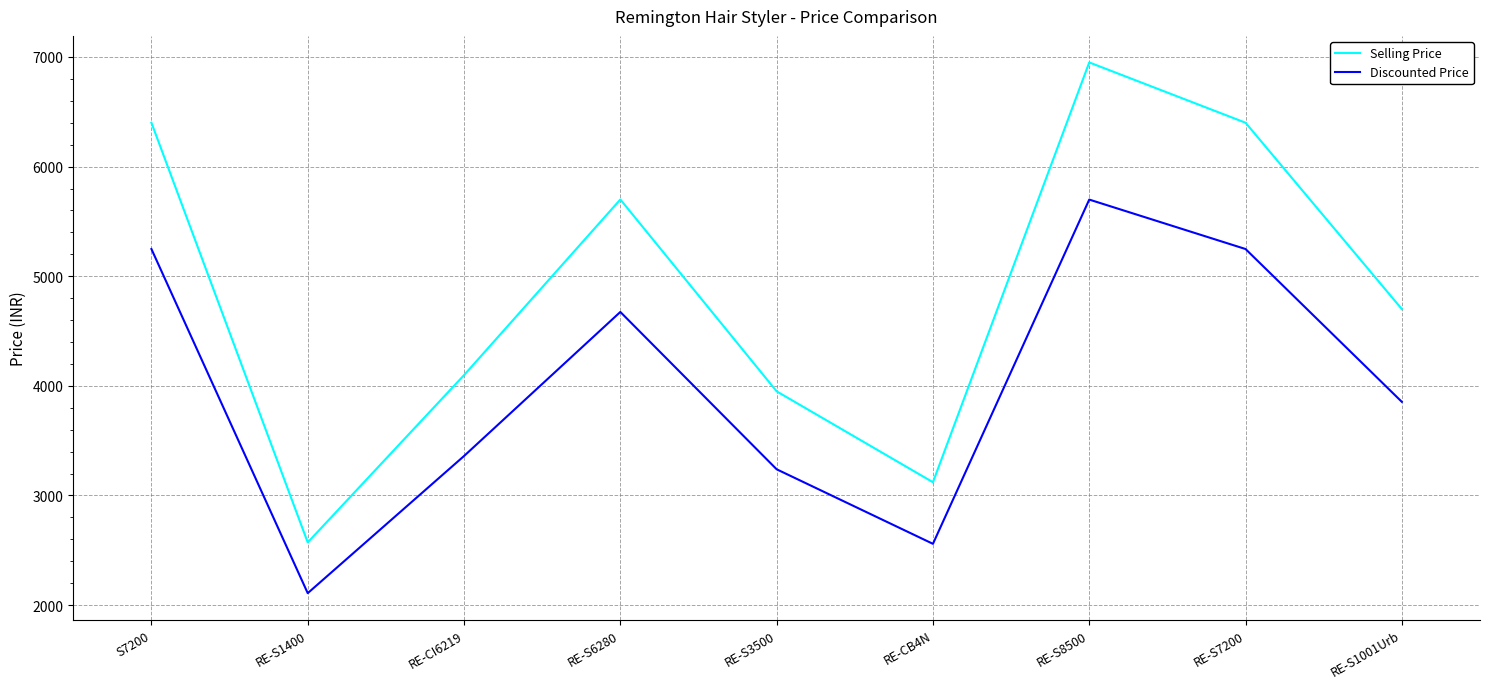

Does the chart display data point markers on the line(s)?

No